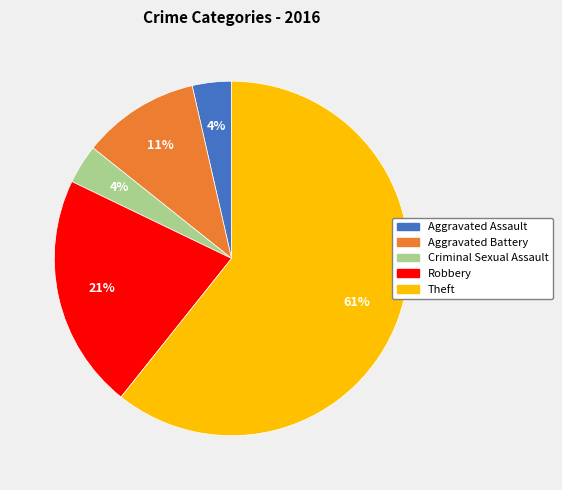

To the nearest percent, what portion does Aggravated Battery represent?

11%